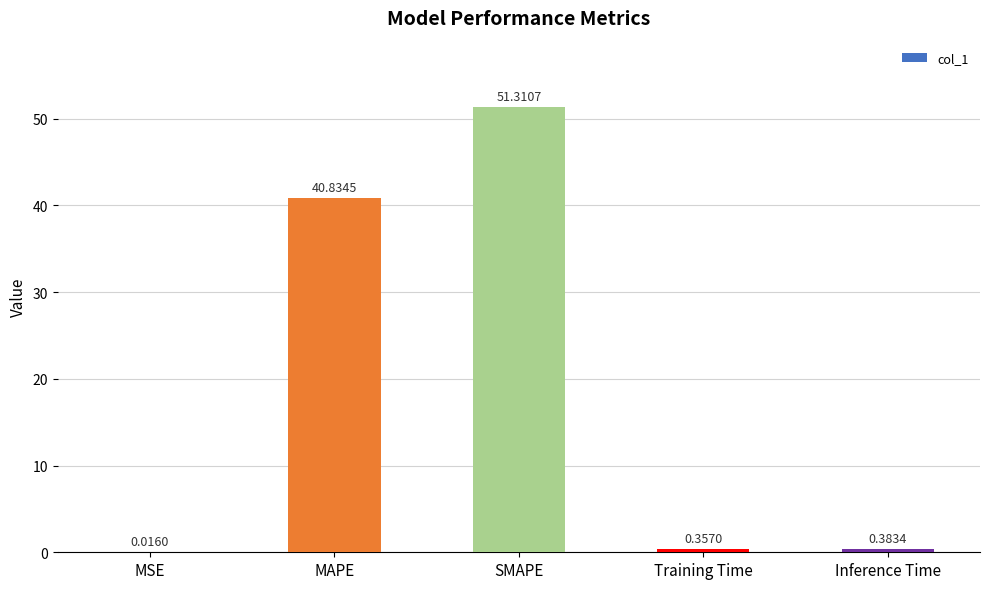

At which category does the chart reach its peak across all series?

SMAPE